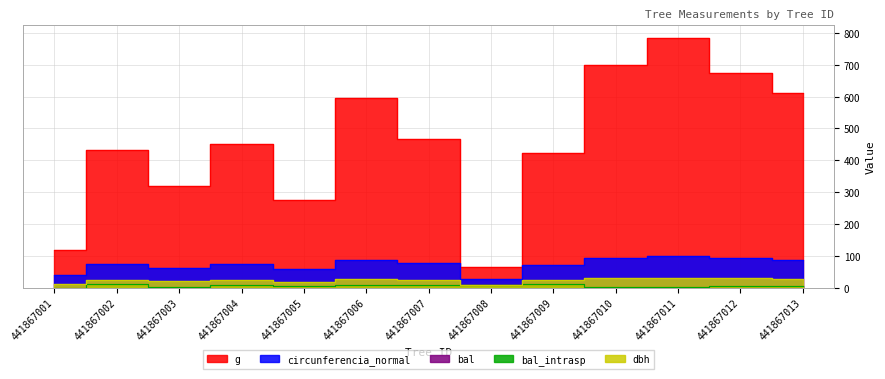

What is the value of the g point at the 8th from the left?

65.8